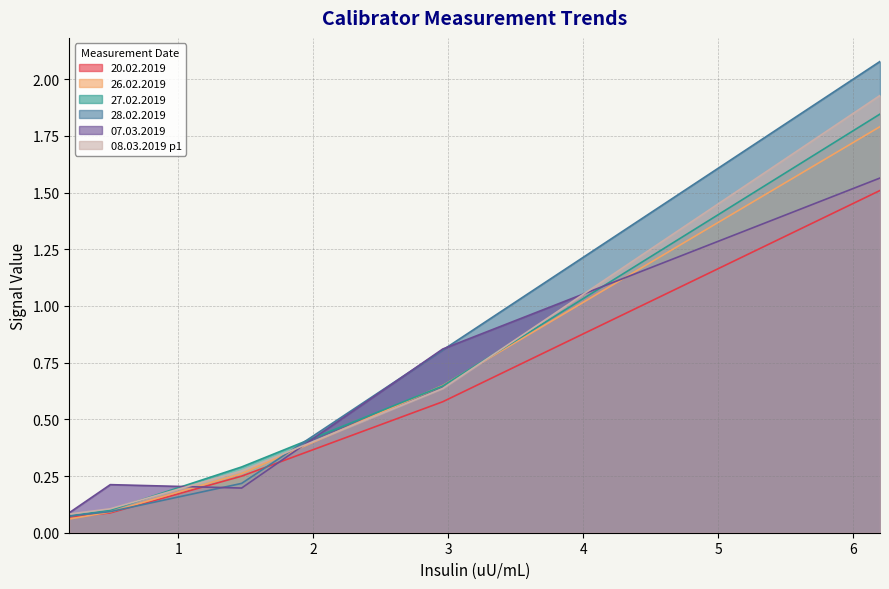

At 2.96, list the series in order from largest to smallest.

07.03.2019, 28.02.2019, 26.02.2019, 27.02.2019, 08.03.2019 p1, 20.02.2019